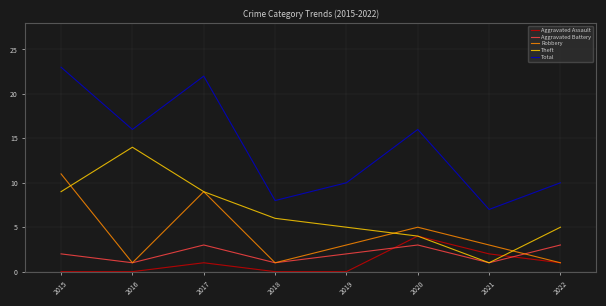

What is the spread (max minus min) of values at 2019?

10